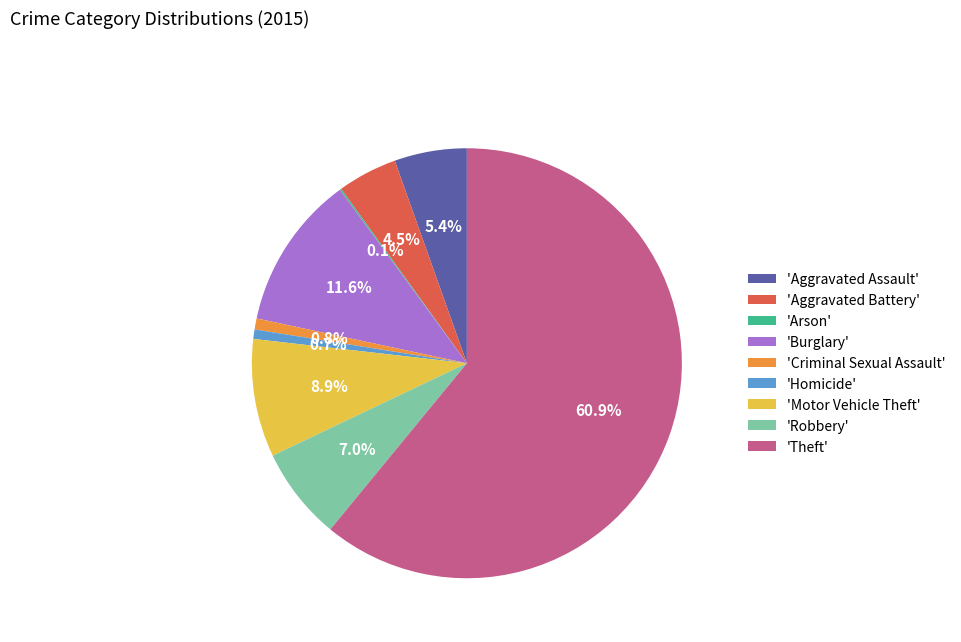

Which slice represents more than half of the pie?

'Theft'